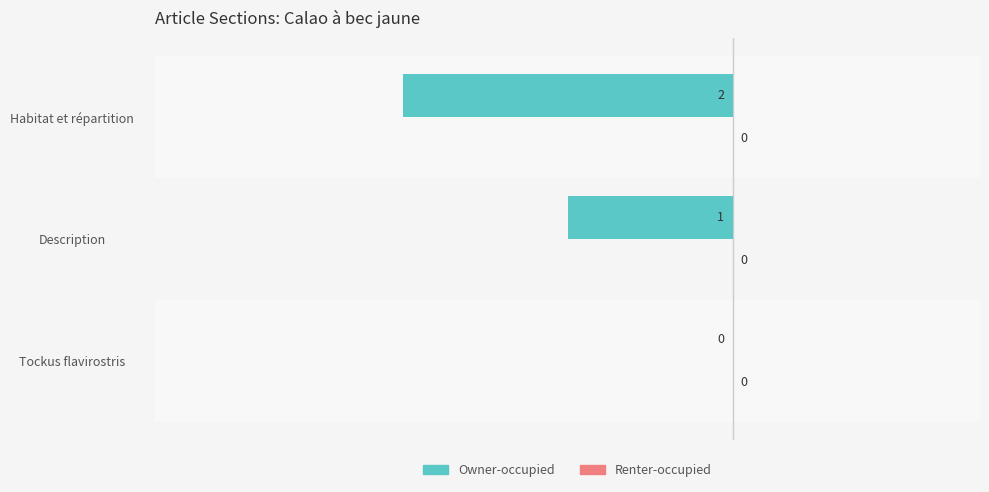

Which label corresponds to the largest value in the chart?

Tockus flavirostris